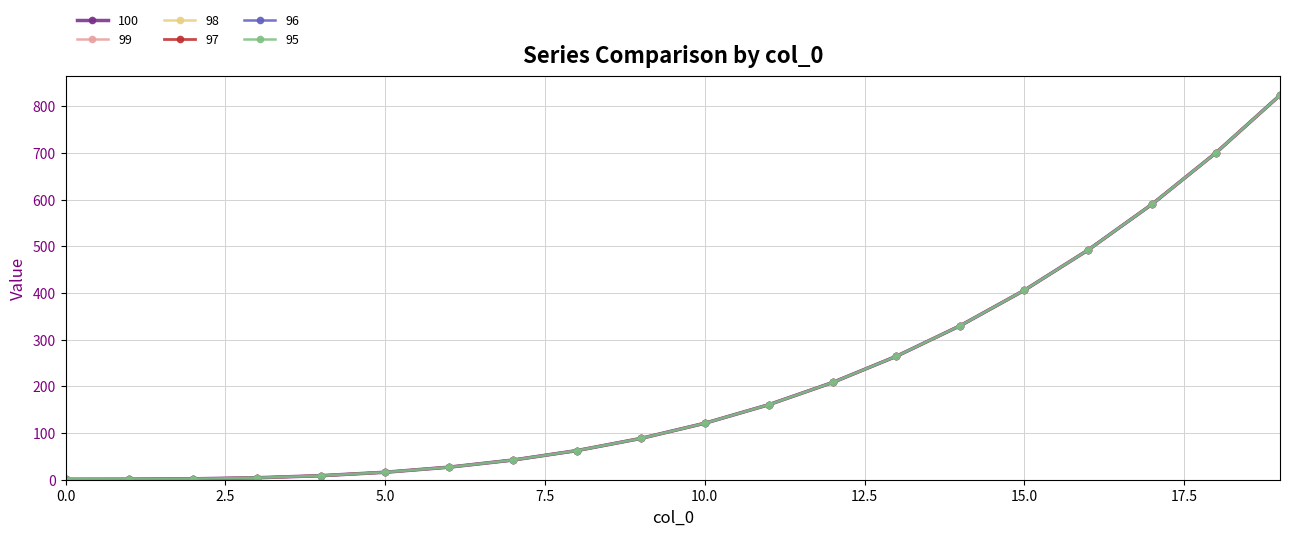

Reading left to right, list all the values displayed in this chart.

100: 0=1.0	1=1.1	2=2.0	3=4.2	4=8.7	5=16.0	6=26.9	7=42.2	8=62.4	9=88.5	10=121.0	11=160.7	12=208.4	13=264.6	14=330.3	15=406.0	16=492.5	17=590.6	18=700.8	19=824.1
99: 0=1.0	1=1.1	2=2.0	3=4.2	4=8.7	5=16.0	6=26.9	7=42.2	8=62.4	9=88.5	10=121.0	11=160.7	12=208.4	13=264.6	14=330.3	15=406.0	16=492.5	17=590.6	18=700.8	19=824.1
98: 0=1.0	1=1.1	2=2.0	3=4.2	4=8.7	5=16.0	6=26.9	7=42.2	8=62.4	9=88.5	10=121.0	11=160.7	12=208.4	13=264.6	14=330.3	15=406.0	16=492.5	17=590.6	18=700.8	19=824.1
97: 0=1.0	1=1.1	2=2.0	3=4.2	4=8.7	5=16.0	6=26.9	7=42.2	8=62.4	9=88.5	10=121.0	11=160.7	12=208.4	13=264.6	14=330.3	15=406.0	16=492.5	17=590.6	18=700.8	19=824.1
96: 0=1.0	1=1.1	2=2.0	3=4.2	4=8.7	5=16.0	6=26.9	7=42.2	8=62.4	9=88.5	10=121.0	11=160.7	12=208.4	13=264.6	14=330.3	15=406.0	16=492.5	17=590.6	18=700.8	19=824.1
95: 0=1.0	1=1.1	2=2.0	3=4.2	4=8.7	5=16.0	6=26.9	7=42.2	8=62.4	9=88.5	10=121.0	11=160.7	12=208.4	13=264.6	14=330.3	15=406.0	16=492.5	17=590.6	18=700.8	19=824.1